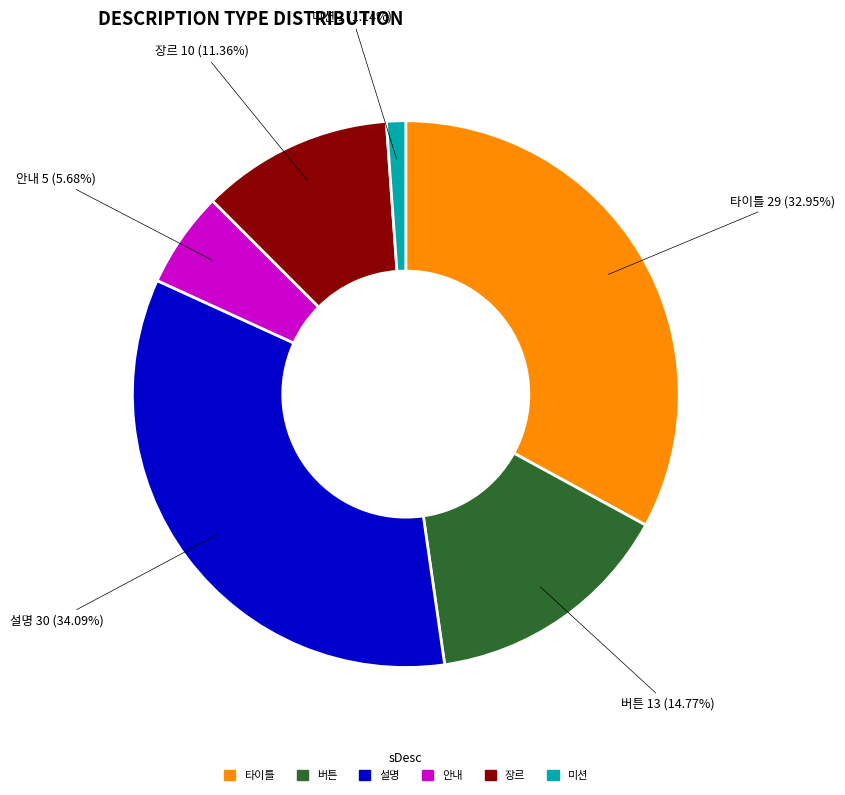

What percentage is the 장르 slice, to the nearest percent?

11%